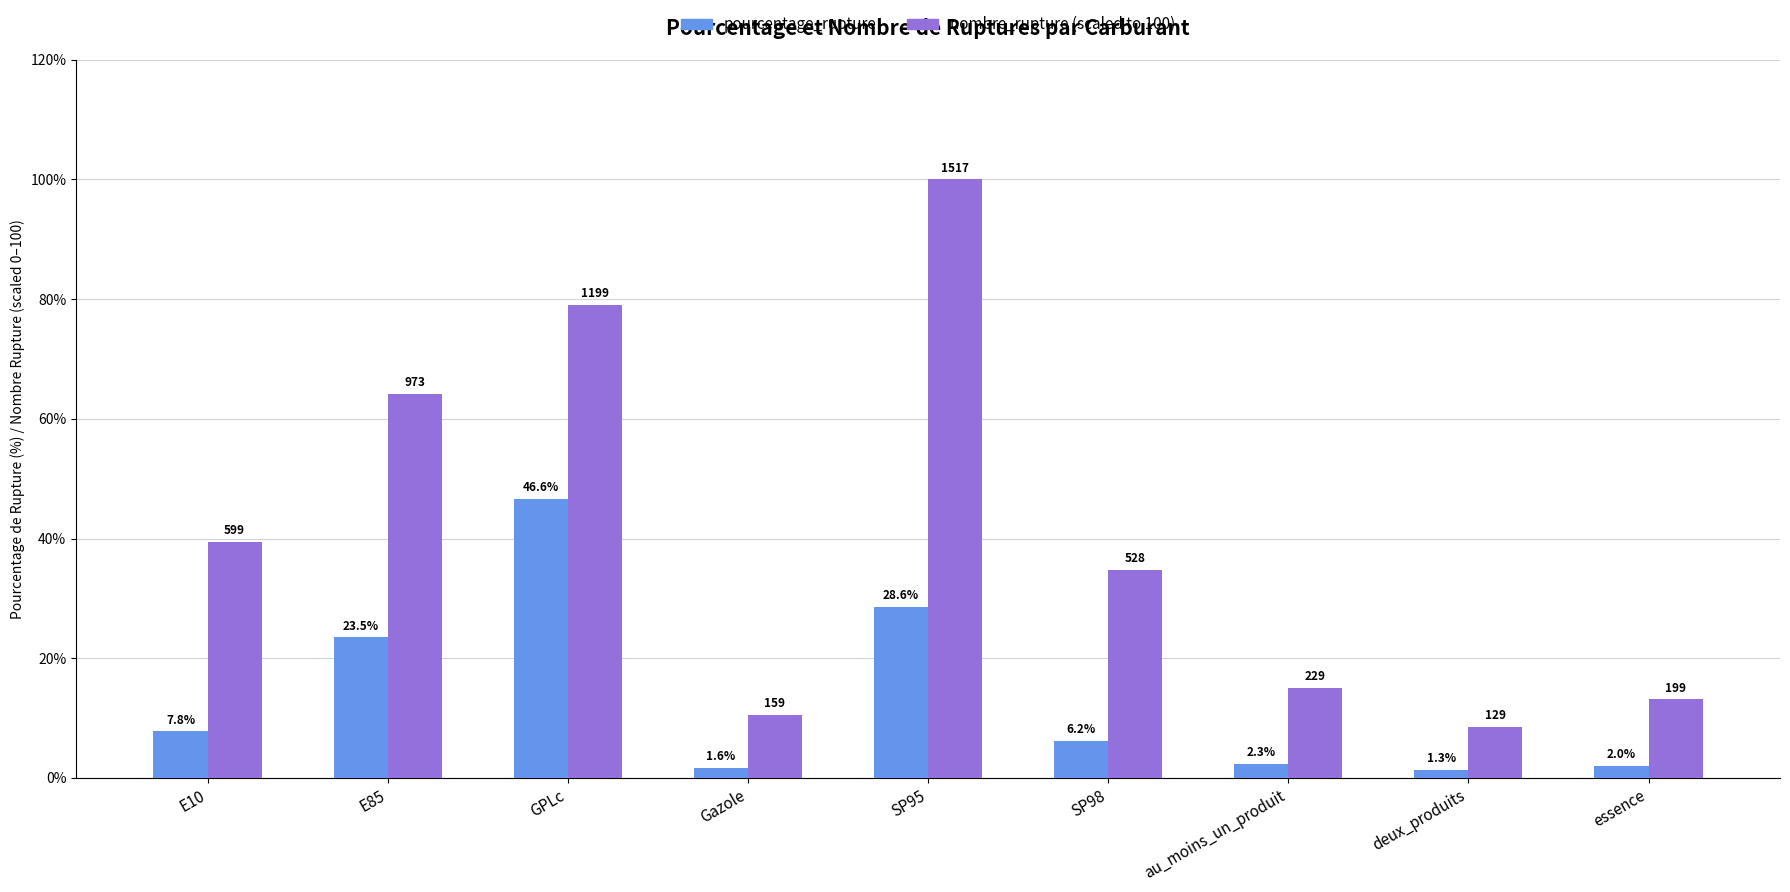

What is the greatest value displayed?

100.0